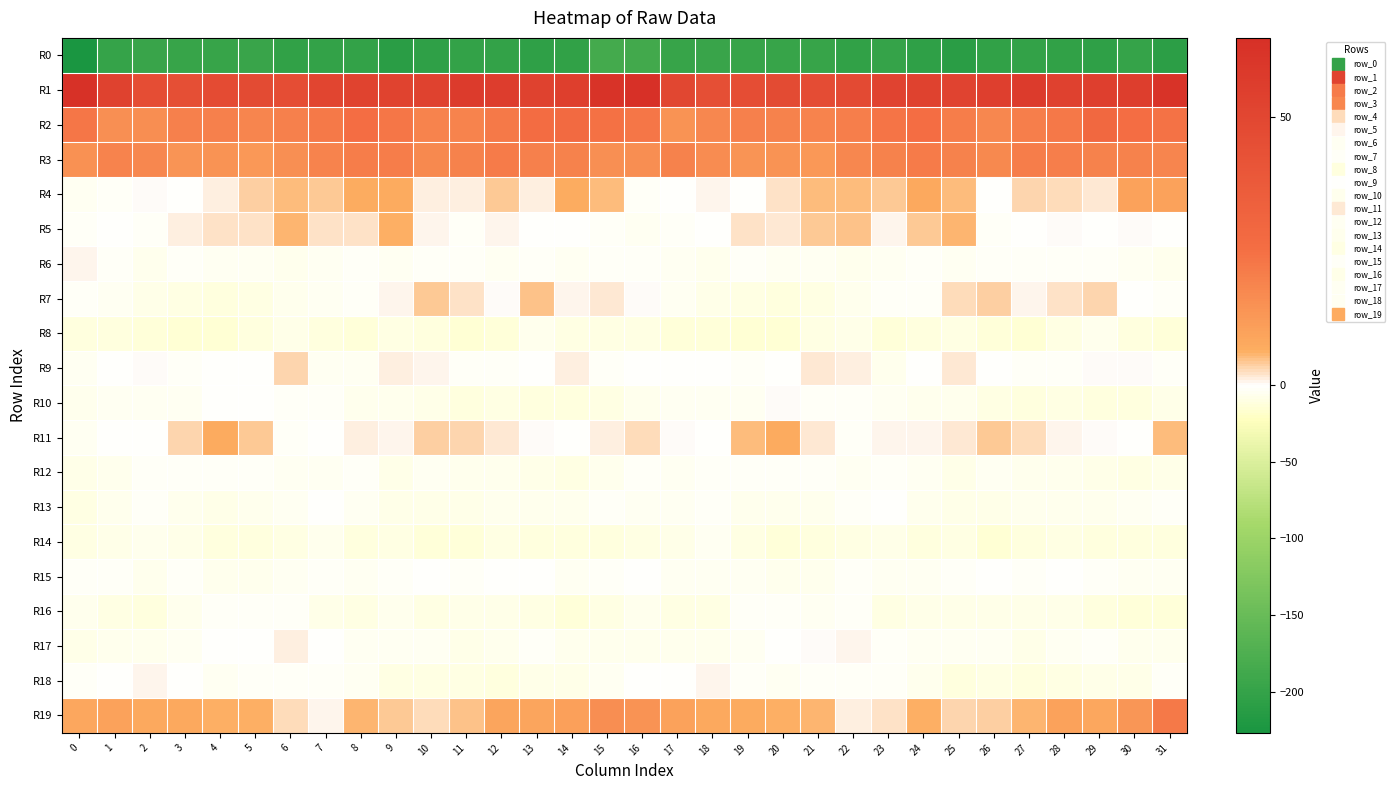

Reading left to right, list all the values displayed in this chart.

R0: 0=-227.0	1=-200.2	2=-196.0	3=-197.1	4=-197.8	5=-195.8	6=-202.6	7=-201.3	8=-201.8	9=-209.6	10=-205.0	11=-201.6	12=-202.1	13=-204.7	14=-202.3	15=-186.0	16=-187.4	17=-196.9	18=-195.9	19=-197.8	20=-196.9	21=-197.7	22=-203.6	23=-199.9	24=-204.9	25=-209.6	26=-202.9	27=-201.7	28=-202.7	29=-205.0	30=-199.4	31=-208.1
R1: 0=63.3	1=52.7	2=45.5	3=44.9	4=46.5	5=47.2	6=45.9	7=50.8	8=52.3	9=52.0	10=52.9	11=56.7	12=55.7	13=52.6	14=54.8	15=62.6	16=64.7	17=49.9	18=44.7	19=45.5	20=47.0	21=46.2	22=47.8	23=51.6	24=52.7	25=51.5	26=54.2	27=57.3	28=53.3	29=54.4	30=55.1	31=62.5
R2: 0=22.9	1=15.5	2=15.8	3=20.0	4=19.8	5=18.6	6=20.0	7=21.7	8=25.7	9=22.8	10=19.1	11=18.9	12=22.1	13=25.9	14=27.5	15=24.5	16=22.7	17=14.3	18=17.8	19=20.2	20=19.3	21=18.7	22=20.6	23=23.4	24=25.6	25=21.1	26=18.2	27=20.6	28=22.7	29=28.5	30=25.5	31=24.0
R3: 0=15.1	1=19.1	2=18.0	3=14.0	4=14.6	5=13.1	6=15.4	7=19.1	8=20.8	9=21.1	10=17.3	11=19.2	12=21.3	13=19.9	14=19.2	15=15.3	16=16.1	17=19.3	18=16.3	19=13.8	20=14.3	21=13.1	22=17.7	23=19.4	24=21.5	25=19.5	26=17.3	27=20.9	28=20.6	29=19.6	30=19.3	31=18.3
R4: 0=-5.2	1=-1.9	2=0.4	3=-0.3	4=1.1	5=4.0	6=5.3	7=4.1	8=6.6	9=7.1	10=1.1	11=1.4	12=4.3	13=1.3	14=6.7	15=5.4	16=-2.5	17=-1.3	18=0.6	19=-0.7	20=2.3	21=5.1	22=5.1	23=4.3	24=7.6	25=5.1	26=-0.1	27=3.3	28=2.9	29=1.9	30=10.1	31=9.7
R5: 0=-1.8	1=-1.7	2=-2.0	3=1.4	4=2.2	5=2.4	6=5.9	7=2.1	8=2.1	9=6.3	10=0.6	11=-2.9	12=0.6	13=-1.1	14=-0.0	15=-2.5	16=-4.6	17=-2.1	18=-1.3	19=2.0	20=2.0	21=4.1	22=5.0	23=0.9	24=4.0	25=5.6	26=-2.0	27=-1.4	28=0.2	29=-0.9	30=0.4	31=-1.0
R6: 0=1.0	1=-3.3	2=-5.9	3=-3.3	4=-3.7	5=-3.7	6=-5.3	7=-5.3	8=-3.5	9=-3.8	10=-3.5	11=-2.6	12=-3.6	13=-2.2	14=-3.9	15=-2.9	16=-1.8	17=-5.0	18=-5.9	19=-2.3	20=-4.2	21=-3.9	22=-6.0	23=-4.6	24=-3.0	25=-4.2	26=-2.9	27=-3.3	28=-2.6	29=-2.9	30=-4.5	31=-7.0
R7: 0=-2.7	1=-4.2	2=-7.2	3=-9.6	4=-11.1	5=-10.2	6=-6.9	7=-3.9	8=-2.9	9=0.5	10=4.4	11=2.2	12=0.1	13=4.8	14=0.7	15=2.0	16=0.3	17=-5.2	18=-8.6	19=-9.6	20=-11.7	21=-9.1	22=-5.5	23=-3.1	24=-2.5	25=2.8	26=3.8	27=0.6	28=2.3	29=3.5	30=-0.7	31=-2.7
R8: 0=-11.8	1=-12.0	2=-12.7	3=-14.6	4=-15.4	5=-11.7	6=-7.7	7=-11.6	8=-12.4	9=-10.4	10=-12.3	11=-15.6	12=-12.8	13=-6.9	14=-9.9	15=-9.8	16=-8.9	17=-12.6	18=-12.8	19=-15.6	20=-14.4	21=-9.9	22=-8.5	23=-12.5	24=-11.5	25=-10.3	26=-14.1	27=-15.4	28=-10.2	29=-7.0	30=-12.1	31=-14.1
R9: 0=-3.9	1=-1.1	2=0.1	3=-2.1	4=-1.6	5=-0.1	6=3.2	7=-3.9	8=-3.9	9=1.3	10=0.9	11=-2.4	12=-2.9	13=-1.5	14=1.4	15=-2.1	16=-1.7	17=-0.3	18=-0.2	19=-2.4	20=-1.5	21=1.7	22=1.4	23=-5.7	24=-1.2	25=1.8	26=-0.7	27=-2.9	28=-2.8	29=0.3	30=0.1	31=-3.2
R10: 0=-7.0	1=-5.1	2=-3.8	3=-5.1	4=-1.2	5=-0.7	6=-2.8	7=-2.8	8=-5.5	9=-6.6	10=-7.3	11=-11.3	12=-9.2	13=-10.7	14=-11.3	15=-10.4	16=-6.5	17=-4.3	18=-4.1	19=-4.5	20=0.1	21=-1.8	22=-2.7	23=-3.8	24=-6.3	25=-5.7	26=-9.5	27=-10.6	28=-9.8	29=-10.8	30=-10.9	31=-7.8
R11: 0=-4.0	1=-0.1	2=-0.9	3=3.1	4=7.5	5=4.5	6=-1.9	7=-0.4	8=1.3	9=0.5	10=3.8	11=3.4	12=1.5	13=0.4	14=-0.4	15=1.1	16=2.8	17=0.3	18=-0.6	19=5.3	20=7.6	21=2.0	22=-2.5	23=0.9	24=0.6	25=1.7	26=4.3	27=2.6	28=0.8	29=0.3	30=-0.2	31=5.1
R12: 0=-8.8	1=-6.8	2=-3.5	3=-2.4	4=-2.5	5=-2.4	6=-4.4	7=-3.7	8=-2.5	9=-8.2	10=-4.2	11=-5.9	12=-6.7	13=-7.3	14=-10.4	15=-6.6	16=-3.5	17=-5.0	18=-3.2	19=-2.6	20=-2.1	21=-2.8	22=-4.6	23=-2.8	24=-4.4	25=-7.7	26=-3.8	27=-6.6	28=-6.8	29=-8.4	30=-10.6	31=-7.3
R13: 0=-10.5	1=-6.6	2=-2.2	3=-5.4	4=-7.2	5=-6.6	6=-4.1	7=-0.6	8=-4.5	9=-8.5	10=-8.7	11=-7.2	12=-6.8	13=-6.3	14=-5.3	15=-2.7	16=-4.5	17=-4.5	18=-2.5	19=-6.8	20=-7.0	21=-6.0	22=-2.1	23=-1.5	24=-6.4	25=-8.8	26=-8.5	27=-6.6	28=-6.8	29=-6.2	30=-4.7	31=-2.3
R14: 0=-9.6	1=-8.3	2=-5.9	3=-7.5	4=-12.2	5=-11.8	6=-10.5	7=-7.0	8=-11.3	9=-9.7	10=-12.9	11=-13.8	12=-10.6	13=-11.3	14=-11.9	15=-11.1	16=-9.8	17=-7.9	18=-5.3	19=-9.7	20=-12.7	21=-11.3	22=-8.9	23=-8.0	24=-11.8	25=-9.6	26=-14.6	27=-12.3	28=-10.4	29=-11.7	30=-12.1	31=-12.1
R15: 0=-2.9	1=-3.4	2=-5.7	3=-3.4	4=-5.6	5=-5.8	6=-4.6	7=-2.9	8=-4.9	9=-2.4	10=-1.4	11=-1.9	12=-0.7	13=-1.5	14=-3.8	15=-3.0	16=-1.8	17=-4.8	18=-4.4	19=-4.2	20=-5.7	21=-6.2	22=-2.9	23=-3.8	24=-4.5	25=-1.9	26=-1.4	27=-2.0	28=-0.1	29=-2.8	30=-3.6	31=-4.0
R16: 0=-6.2	1=-9.3	2=-10.7	3=-5.4	4=-1.9	5=-3.5	6=-2.5	7=-7.2	8=-9.2	9=-6.8	10=-9.0	11=-8.8	12=-7.5	13=-9.2	14=-13.7	15=-10.4	16=-5.6	17=-10.2	18=-9.3	19=-3.0	20=-2.5	21=-3.6	22=-3.0	23=-9.1	24=-7.9	25=-7.8	26=-8.9	27=-8.7	28=-7.2	29=-11.7	30=-13.6	31=-13.6
R17: 0=-8.3	1=-7.1	2=-6.3	3=-5.0	4=-1.7	5=-0.7	6=1.2	7=-1.2	8=-4.3	9=-5.1	10=-4.0	11=-7.4	12=-6.1	13=-2.3	14=-6.5	15=-5.5	16=-5.7	17=-6.2	18=-6.1	19=-3.6	20=-1.2	21=0.1	22=0.8	23=-2.5	24=-5.1	25=-4.5	26=-4.8	27=-7.7	28=-4.5	29=-3.1	30=-6.9	31=-6.2
R18: 0=-3.4	1=-1.8	2=0.7	3=-1.5	4=-4.6	5=-3.0	6=-2.5	7=-1.8	8=-5.1	9=-10.0	10=-10.4	11=-9.9	12=-11.8	13=-7.6	14=-8.8	15=-3.6	16=-0.9	17=-0.1	18=0.7	19=-3.3	20=-4.1	21=-2.3	22=-2.4	23=-3.1	24=-6.7	25=-11.2	26=-9.6	27=-11.0	28=-10.4	29=-7.7	30=-7.8	31=-2.5
R19: 0=8.5	1=9.6	2=7.8	3=8.0	4=6.3	5=6.3	6=2.9	7=1.0	8=5.6	9=4.5	10=2.9	11=4.9	12=8.8	13=9.0	14=10.2	15=16.1	16=14.1	17=9.6	18=7.9	19=7.3	20=6.4	21=5.8	22=1.1	23=2.2	24=6.5	25=3.1	26=3.8	27=6.0	28=9.7	29=8.3	30=13.2	31=22.0